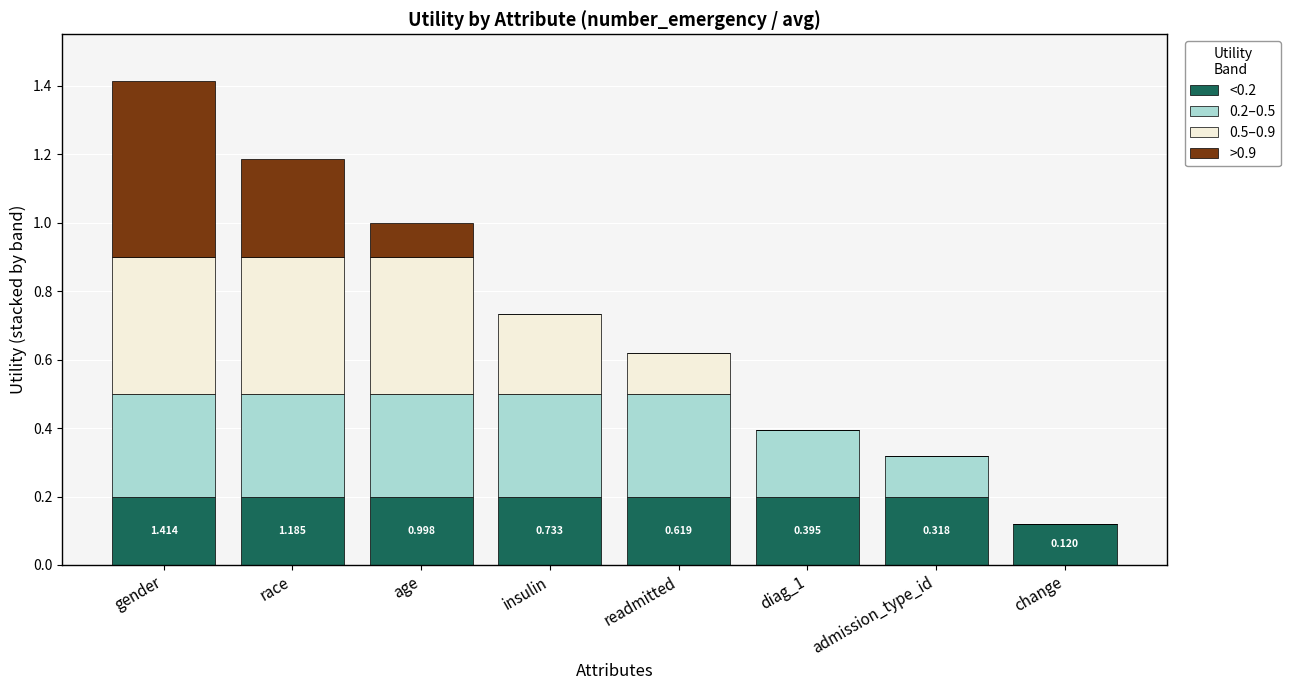

Between insulin and change, which series saw the biggest shift?

0.2–0.5